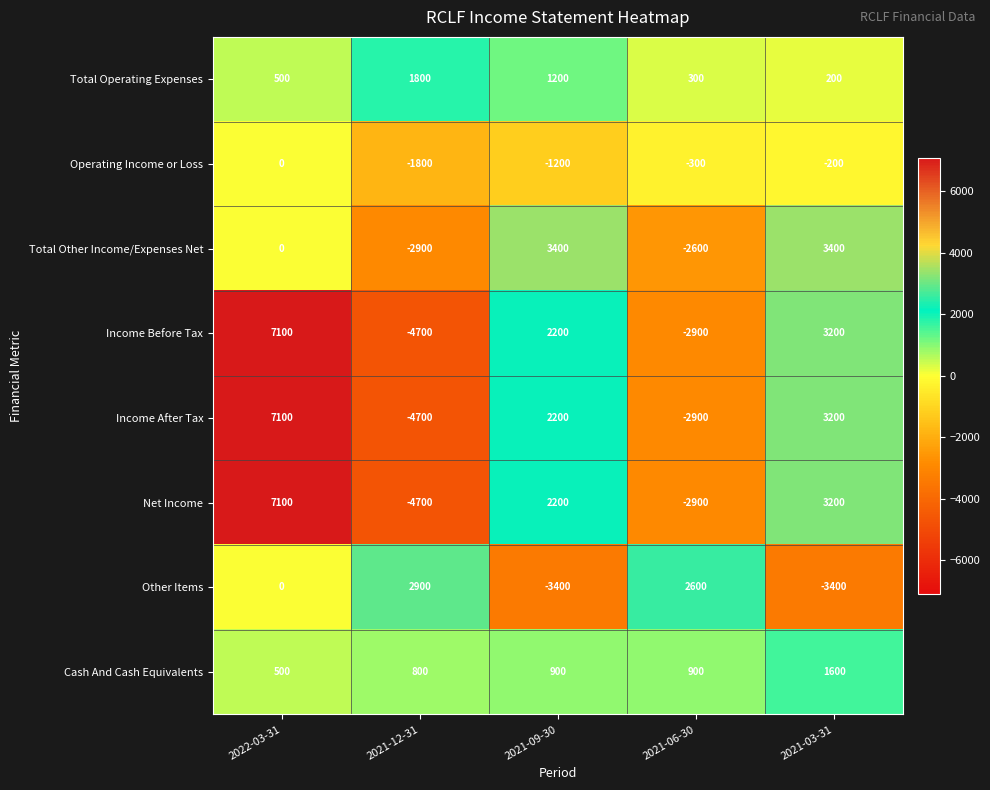

At which label is Operating Income or Loss closest to -900?

2021-09-30